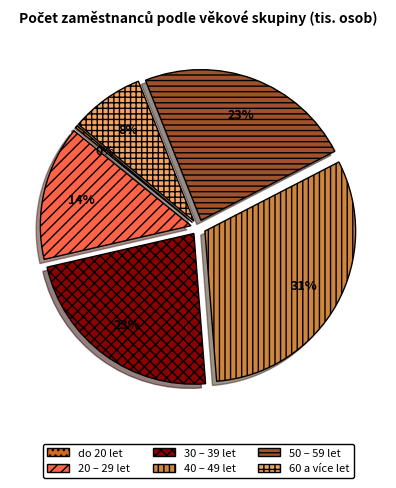

The 60 a více let slice represents 8% of the pie. True or false?

True